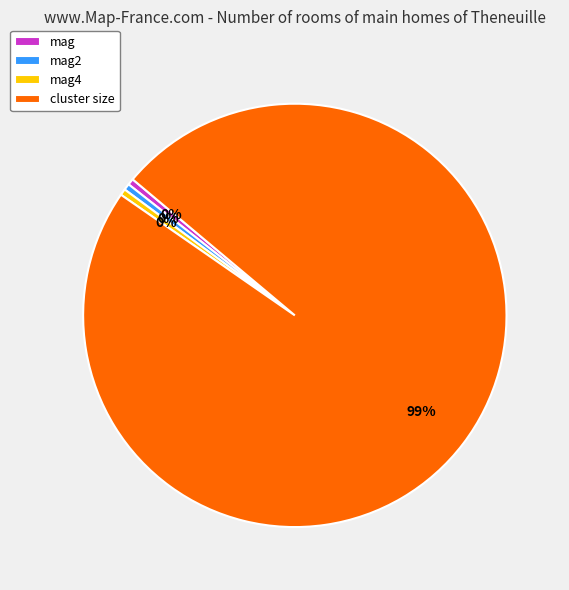

Does any single category account for the majority?

Yes